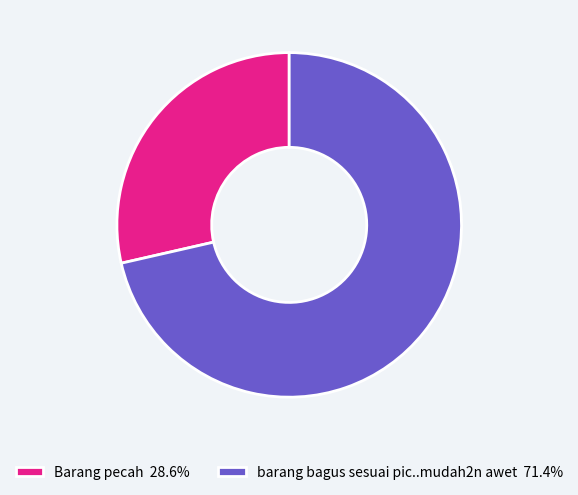

Is the sum of Barang pecah 28.6% and barang bagus sesuai pic..mudah2n awet 71.4% greater than half?

Yes